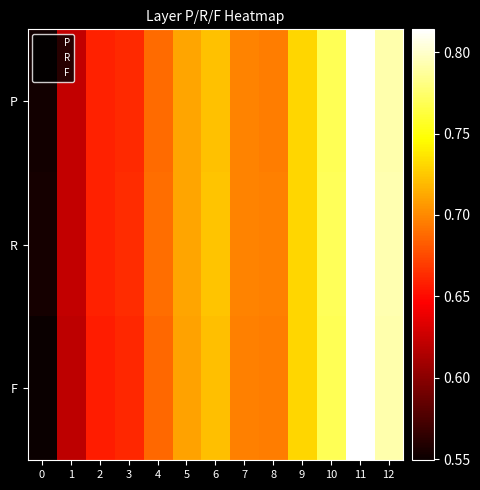

At which category is the sum across all series the highest?

11